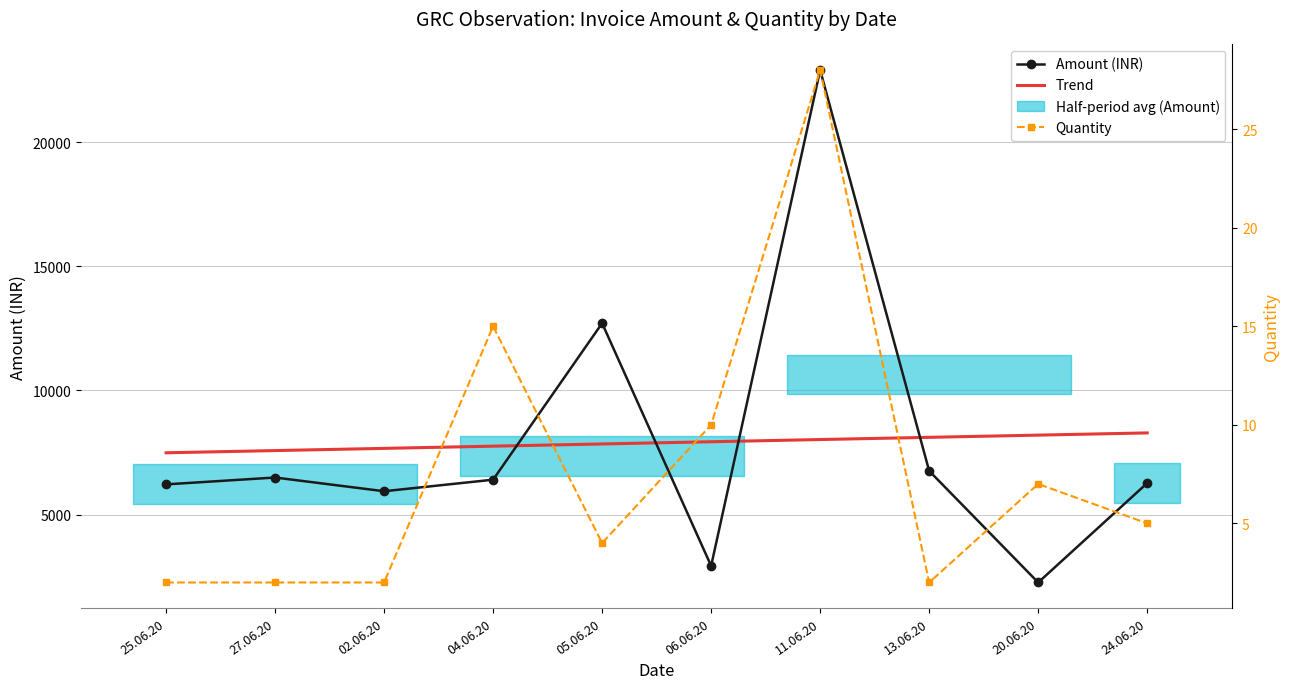

What is the value of the Amount (INR) point at the 6th from the left?

2938.2